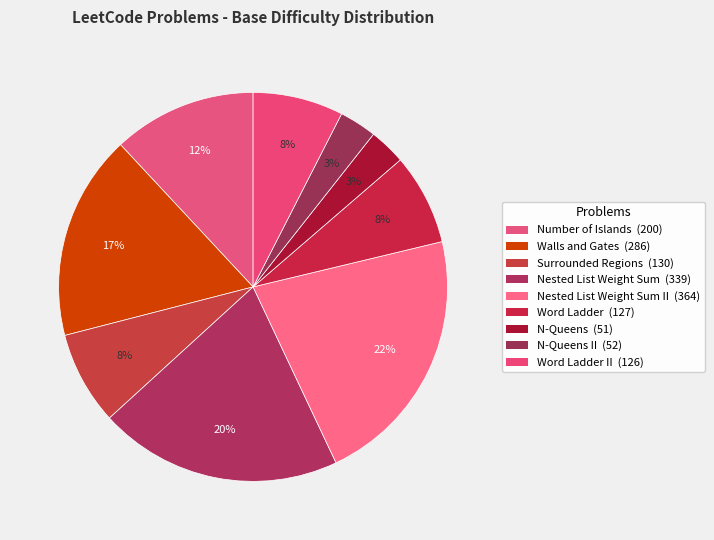

How many segments does this pie chart have?

9